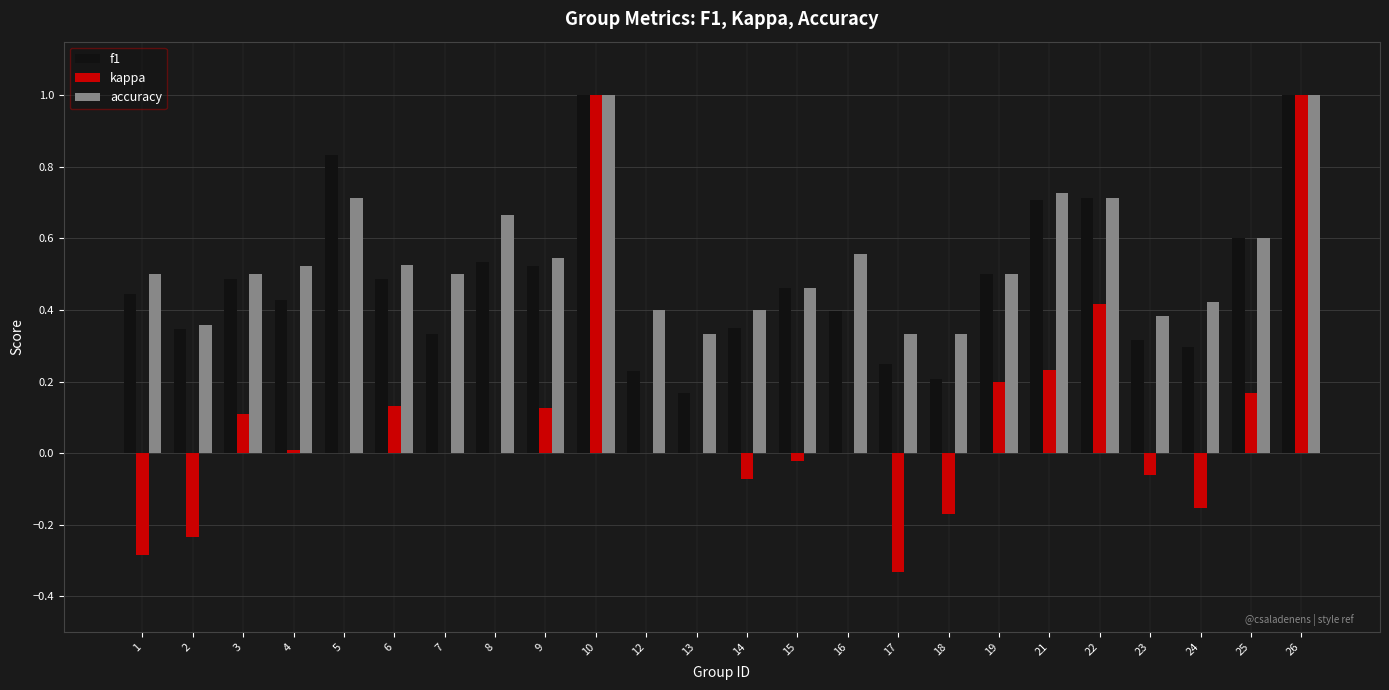

Is the value of accuracy at 1 greater than the value of f1 at 4?

Yes